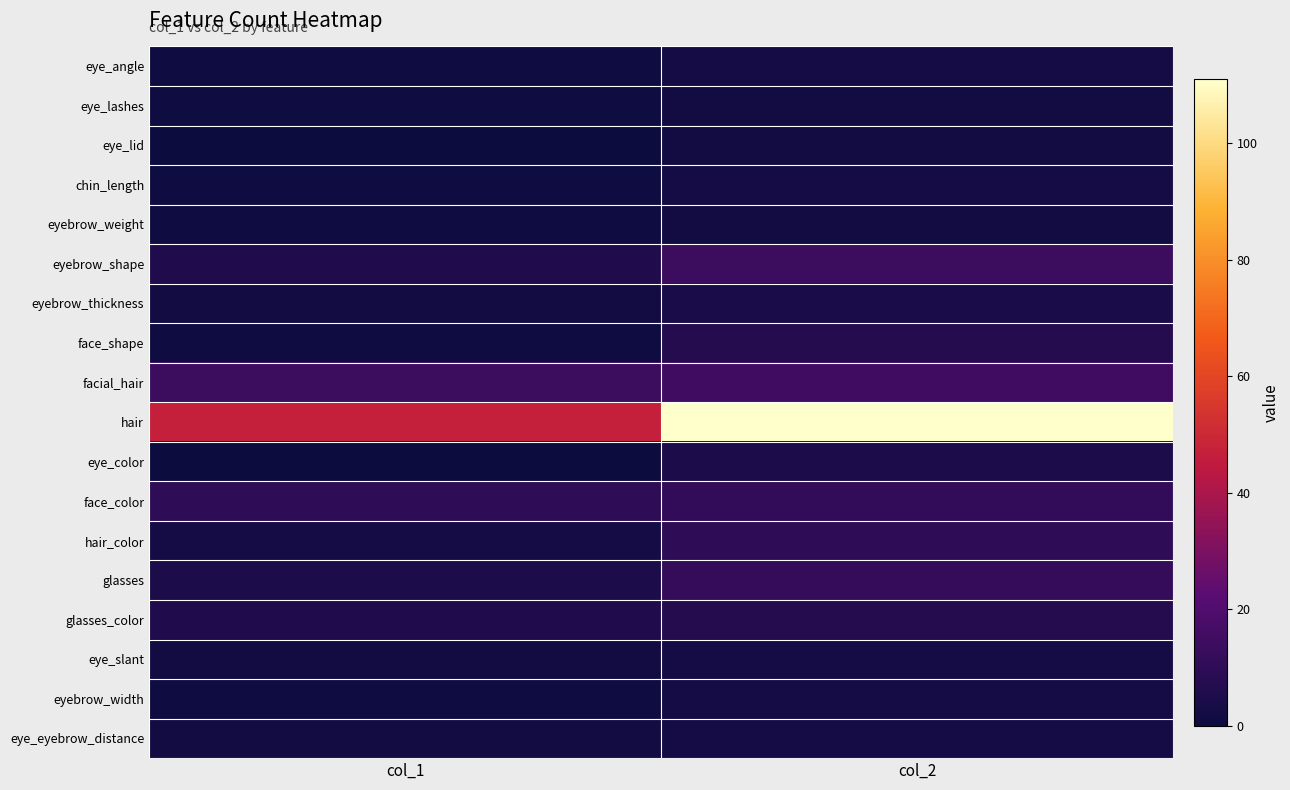

Count the number of data series in this chart.

18